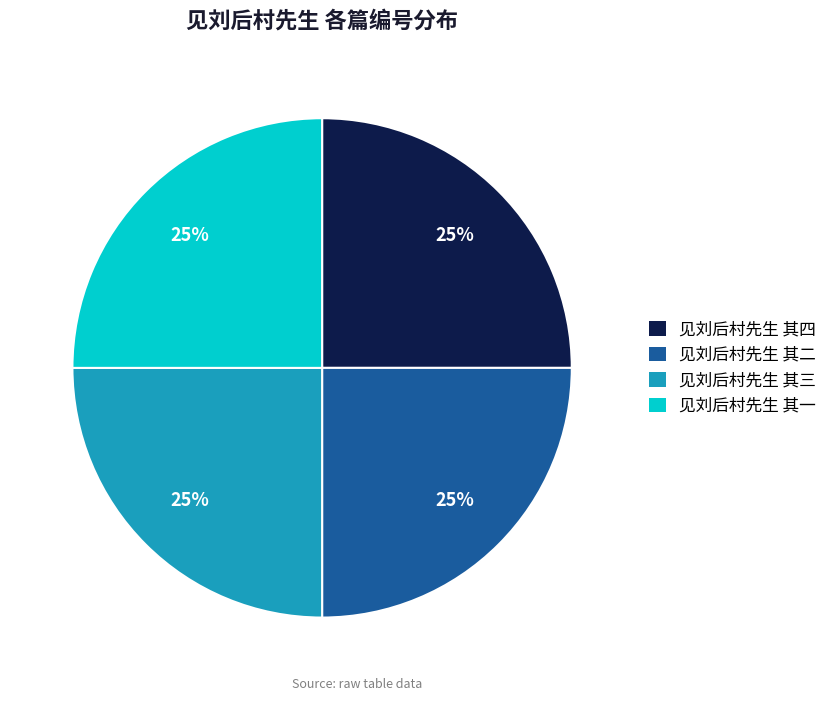

What percentage is the 见刘后村先生 其一 slice, to the nearest percent?

25%